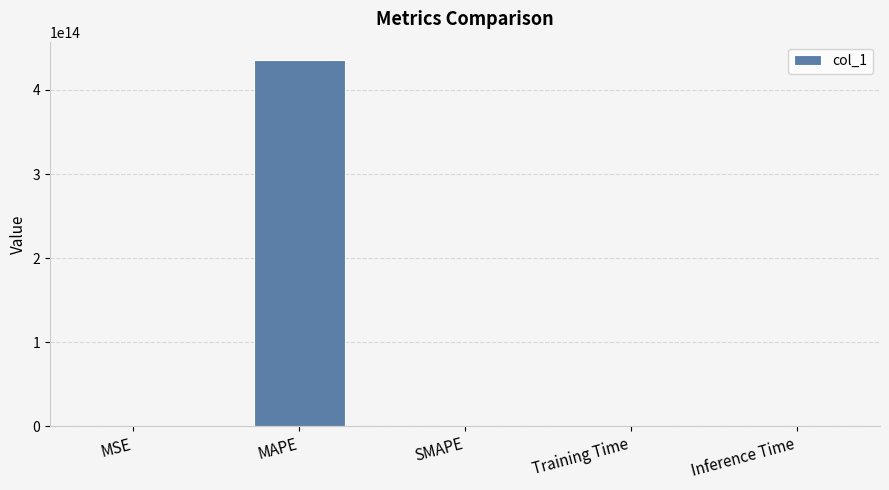

Which label corresponds to the largest value in the chart?

MAPE